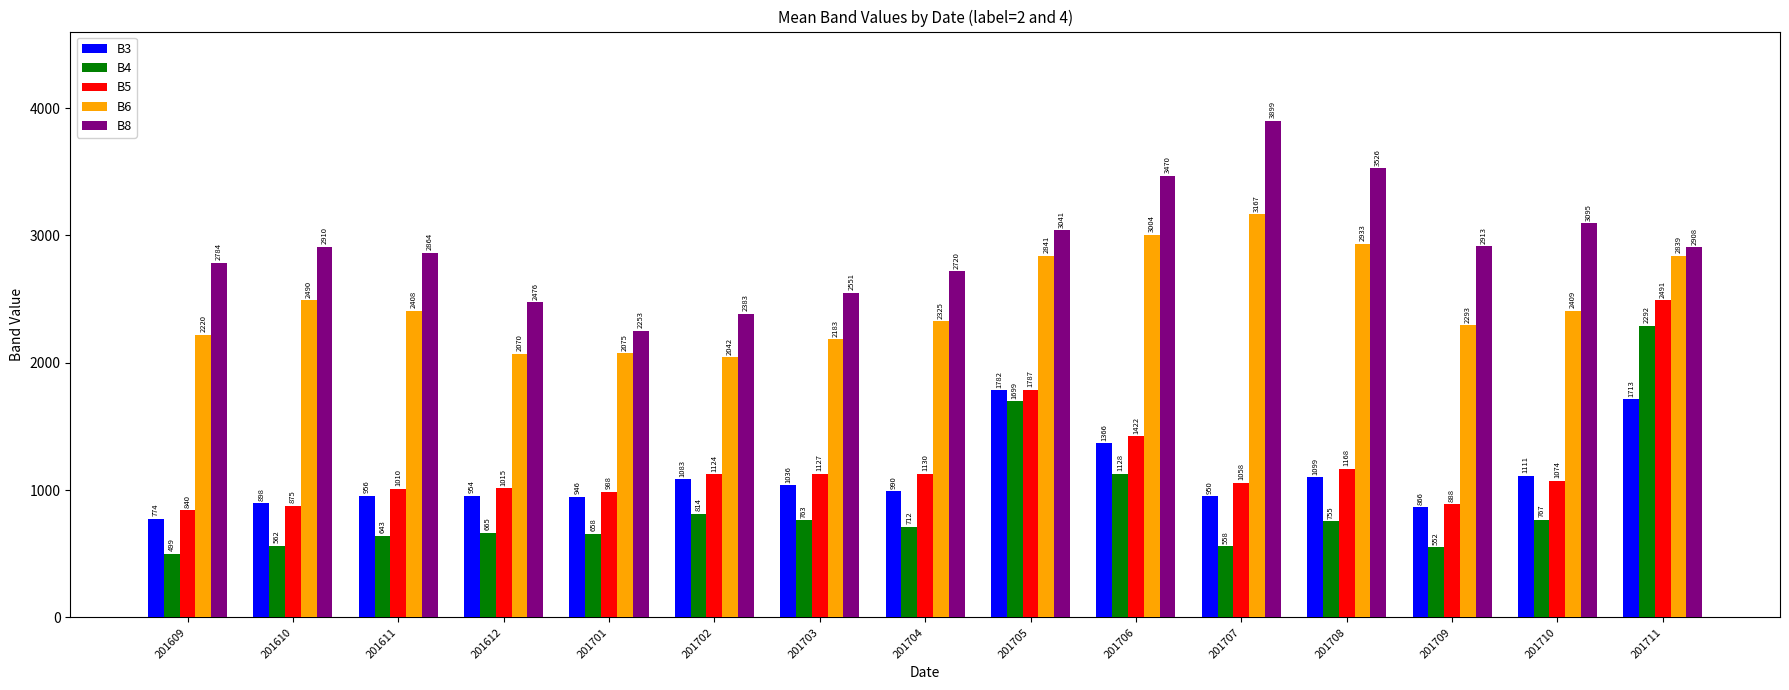

Count the number of data series in this chart.

5